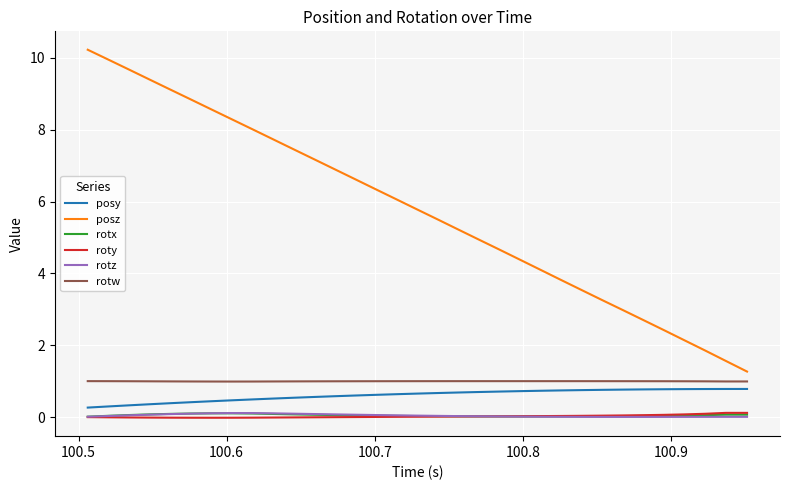

Which series has the largest range (max minus min)?

posz